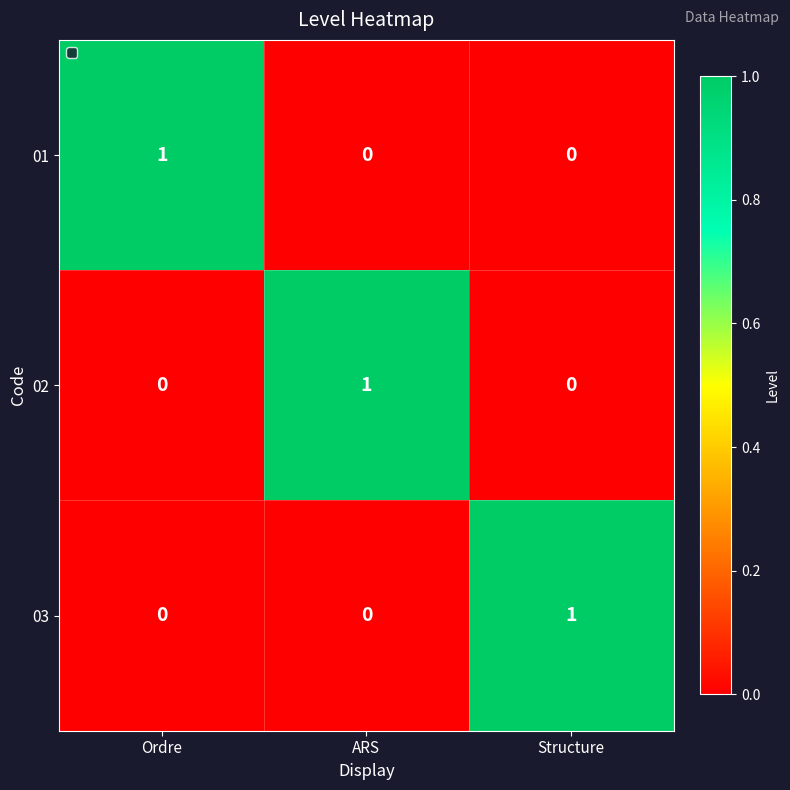

Count the 03 values in the range 0 to 1.

3